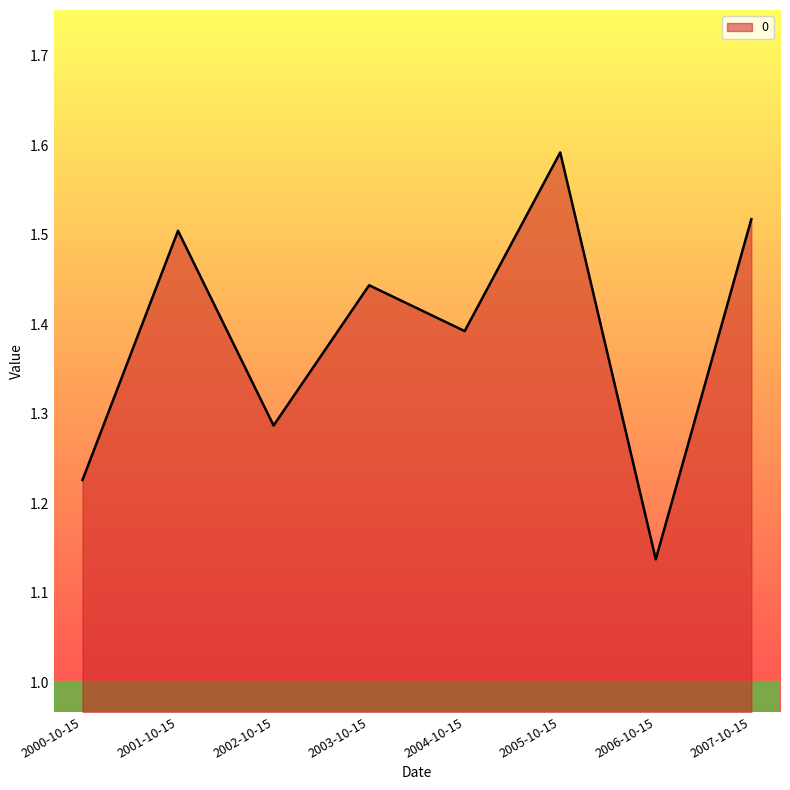

Rank the categories by value from highest to lowest.

2005-10-15, 2007-10-15, 2001-10-15, 2003-10-15, 2004-10-15, 2002-10-15, 2000-10-15, 2006-10-15